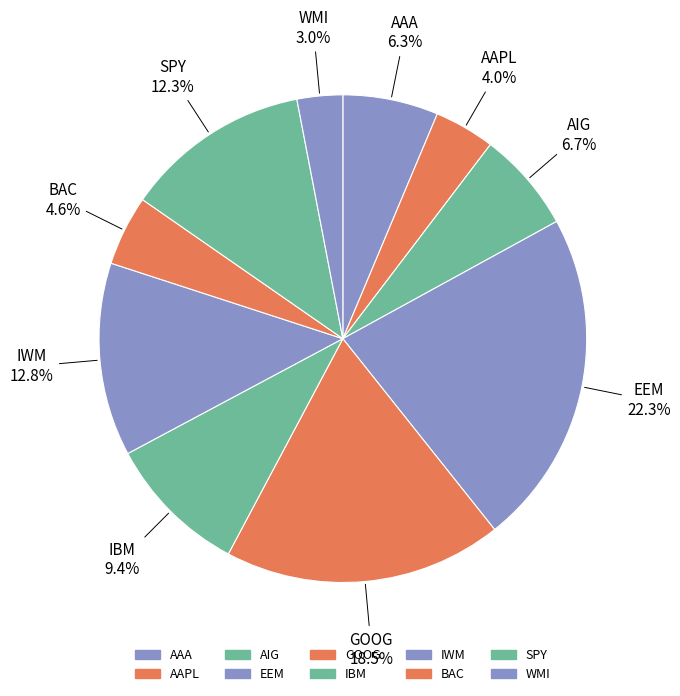

To the nearest percent, what is the average slice percentage?

10%